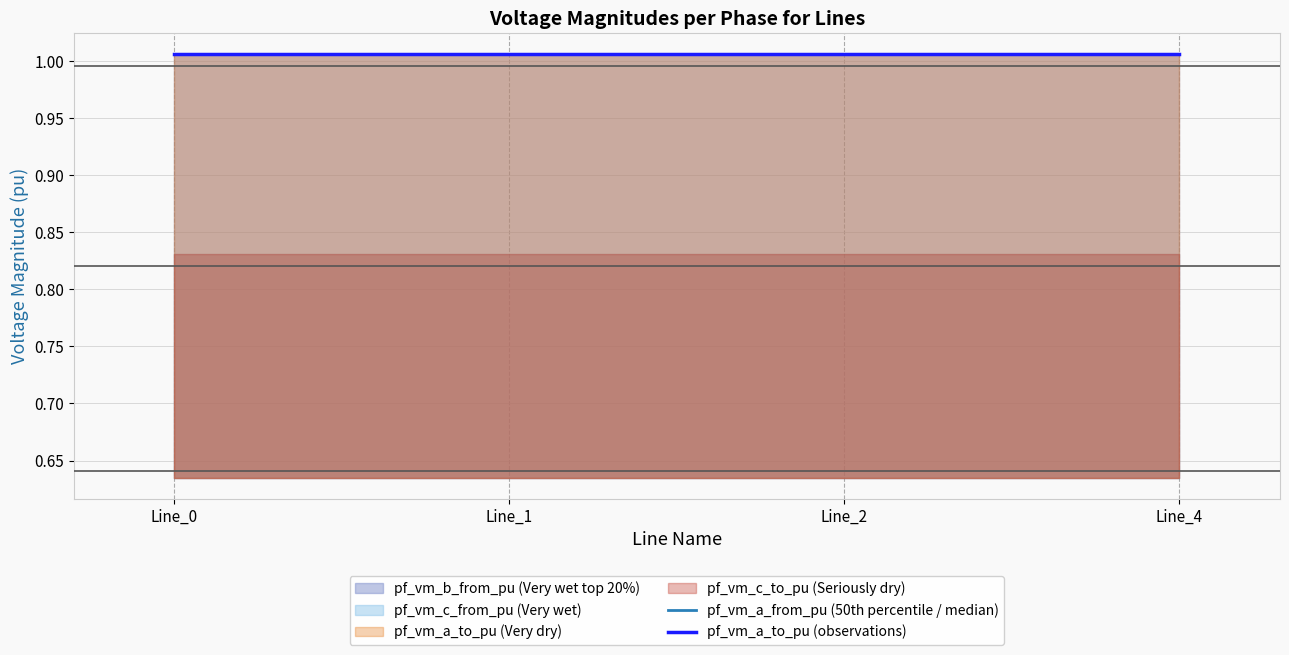

Which category has the lowest value across all series?

Line_0